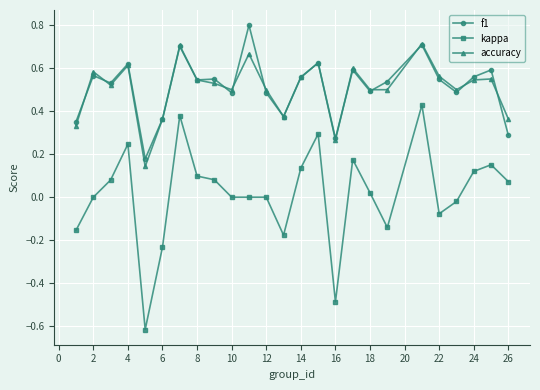

True or false: kappa has more than 0 interior local peaks.

True